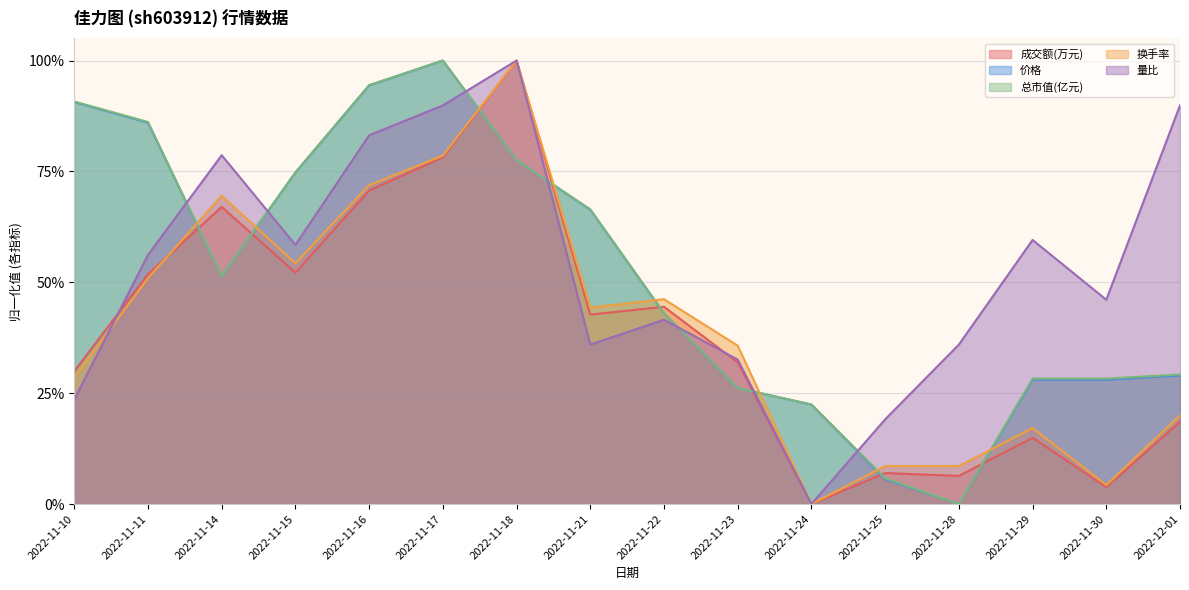

Does the chart display data point markers on the line(s)?

No